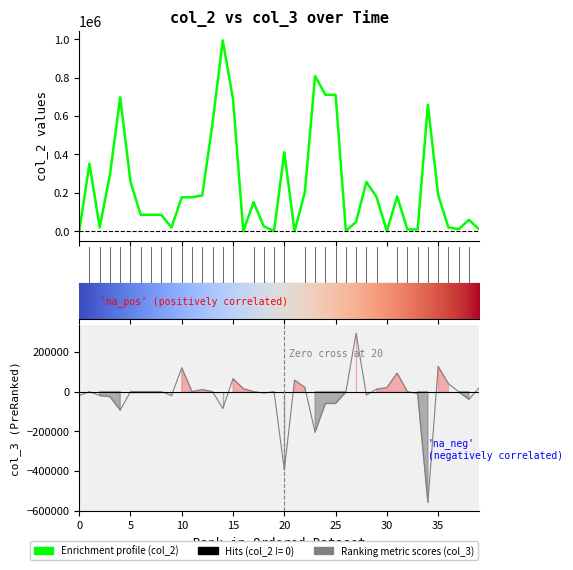

Which series ends up on top after the final intersection of col_3 and col_2?

col_3